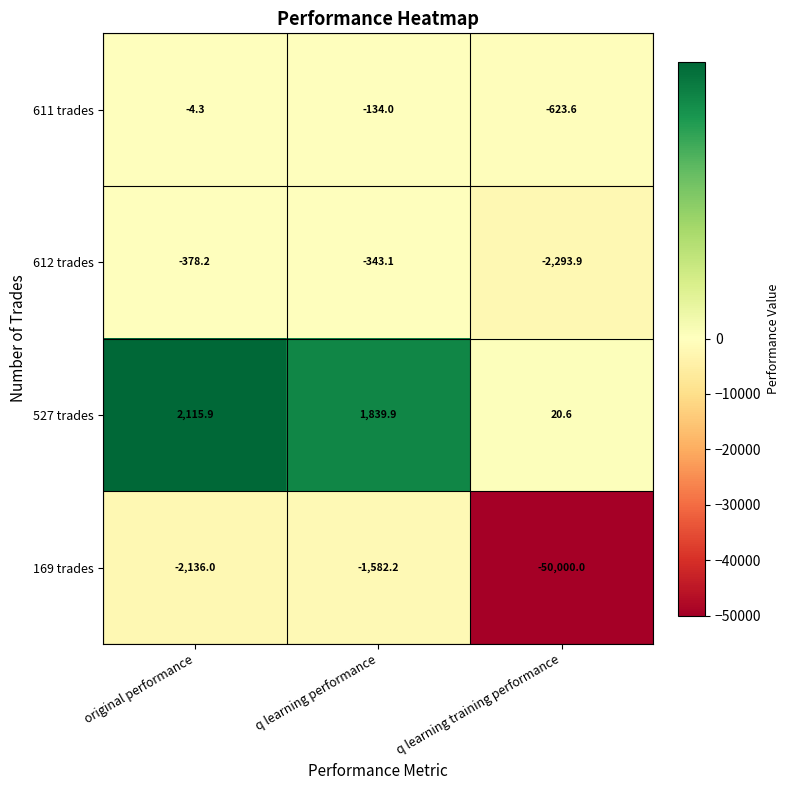

Which series changed the most between original performance and q learning performance?

169 trades